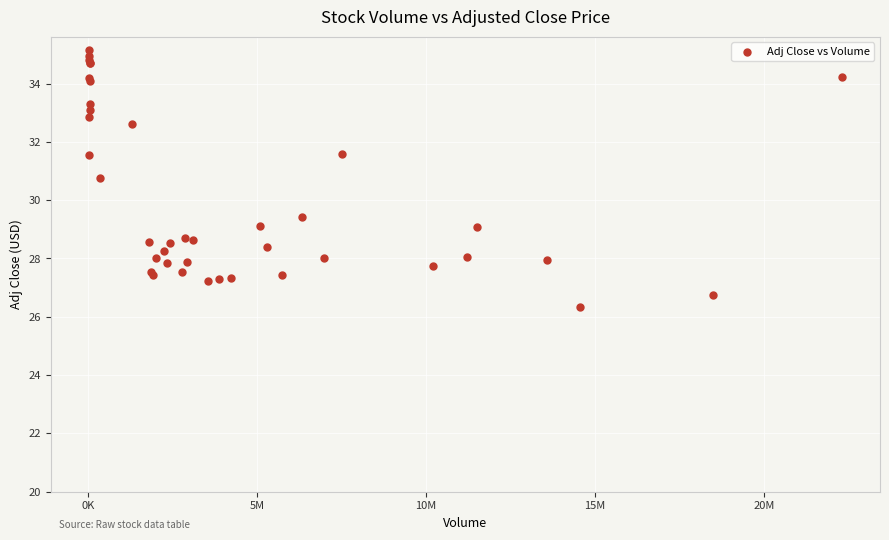

What Y value in the scatter plot is closest to 30?

29.4